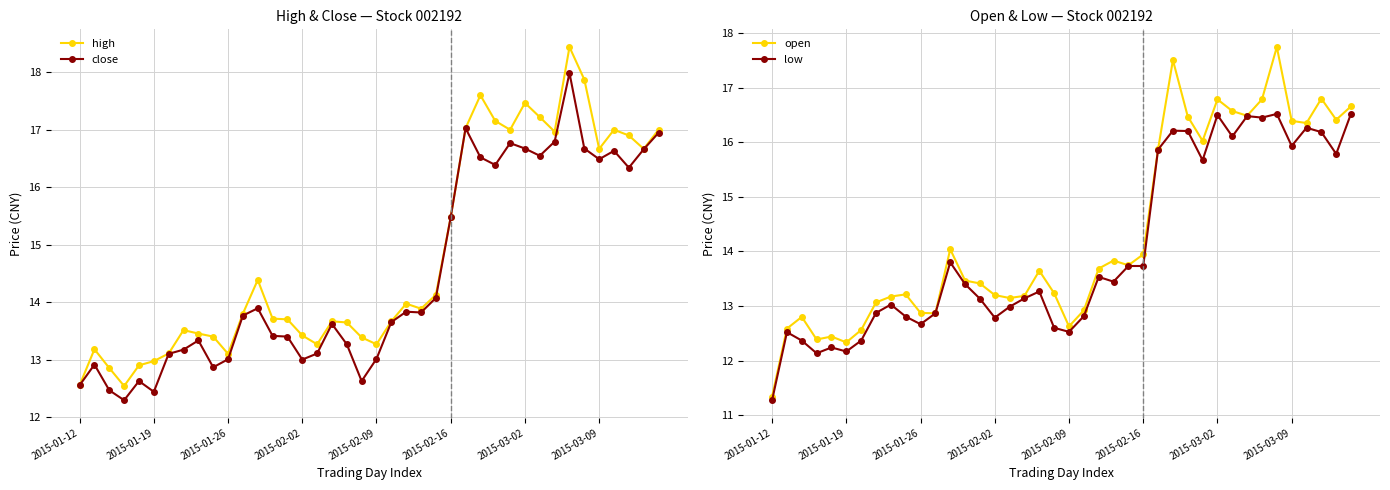

True or false: high has more than 0 points higher than both neighbors.

True